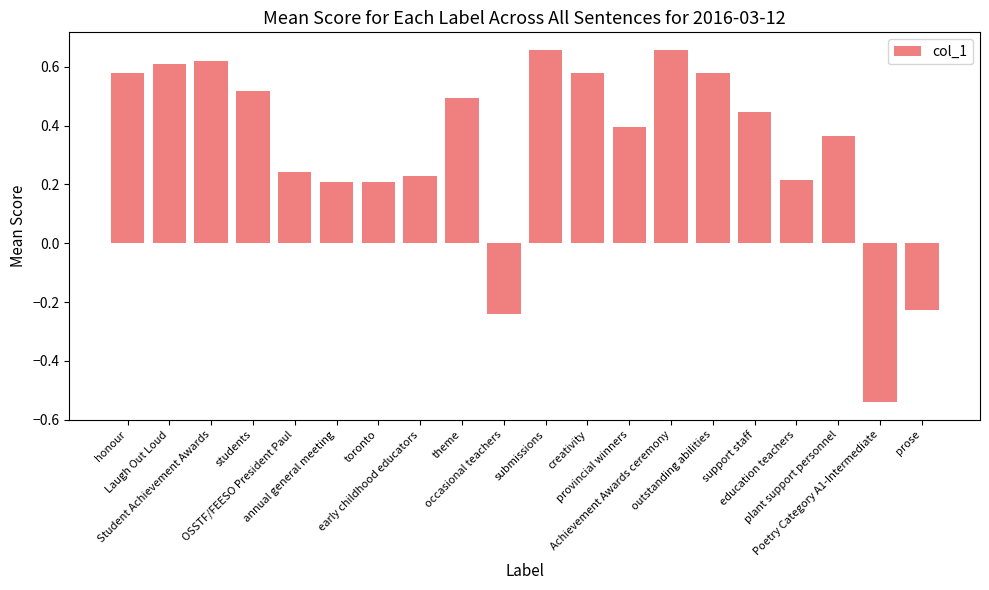

Which label corresponds to the smallest value in the chart?

Poetry Category A1-Intermediate